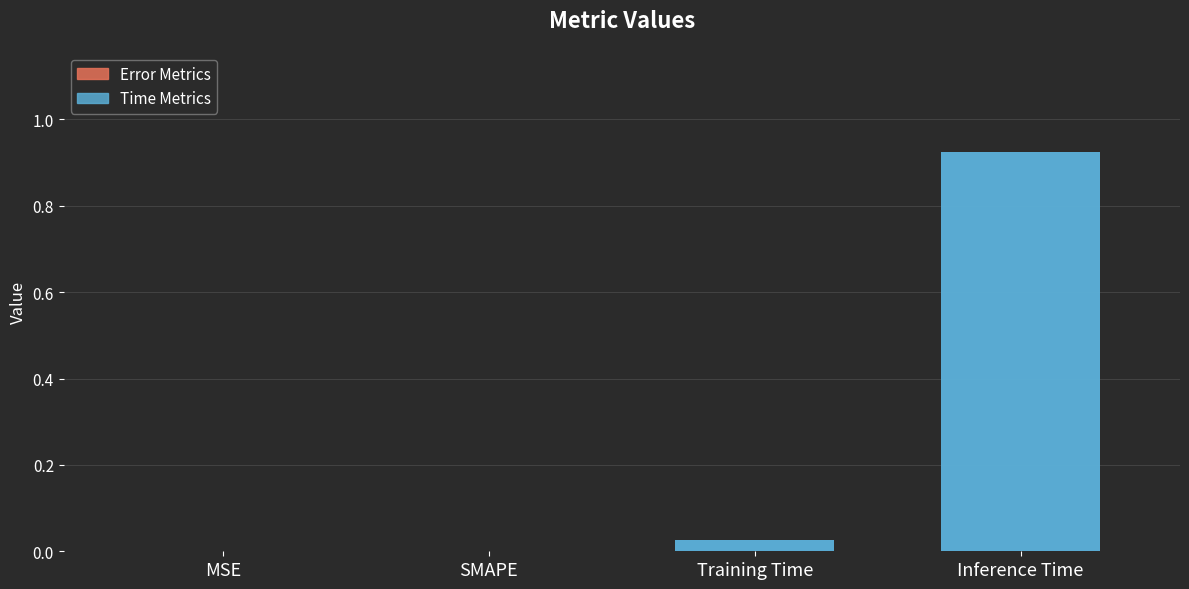

True or false: the data shows 0.0 at MSE.

True